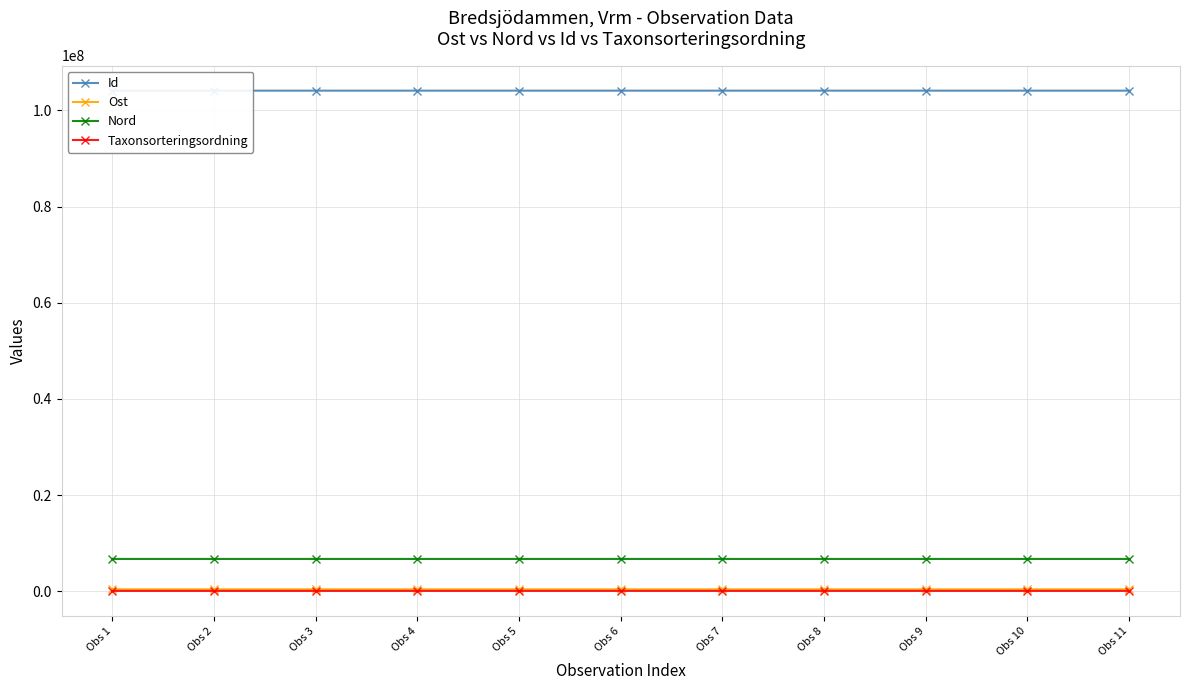

What is the maximum value for Ost?

407938.8